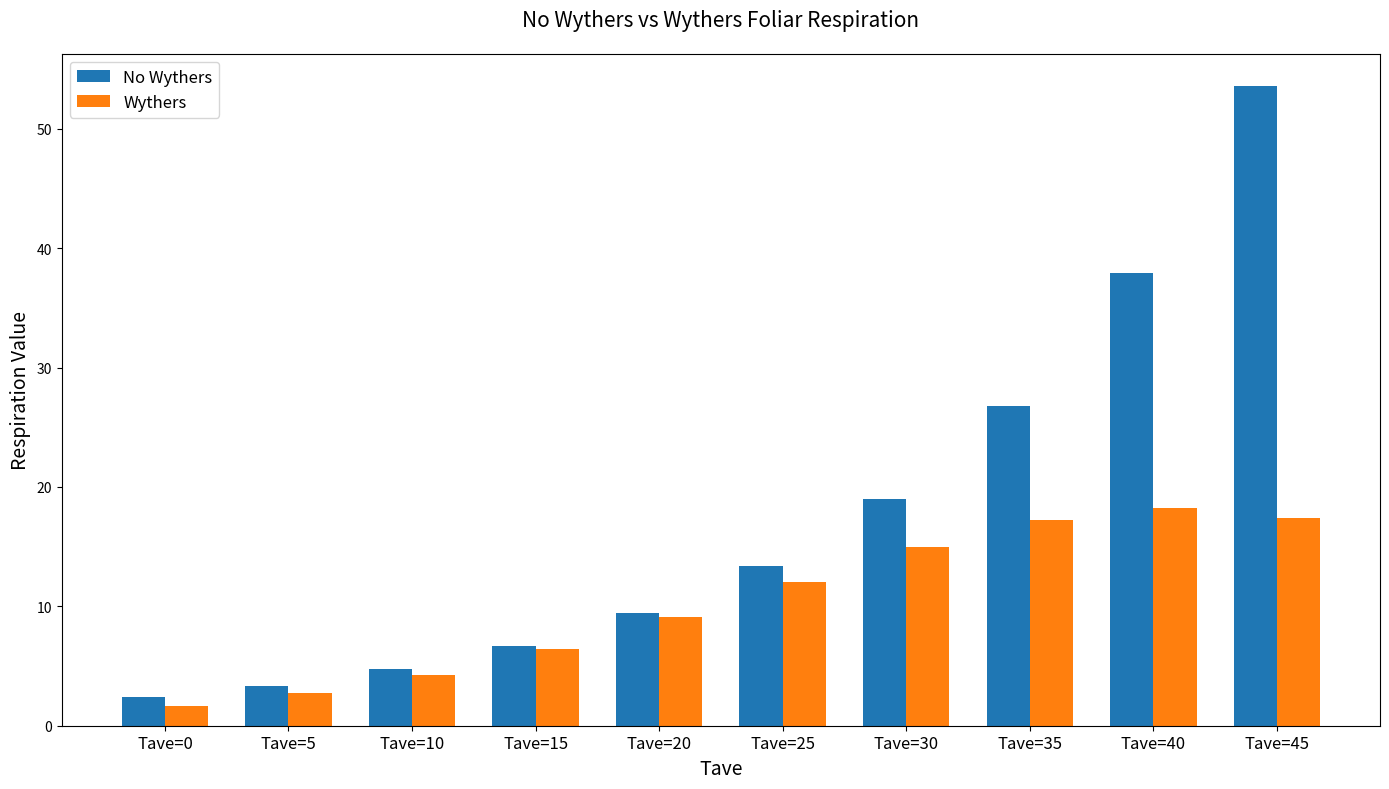

What are all the series names shown in the legend?

No Wythers, Wythers